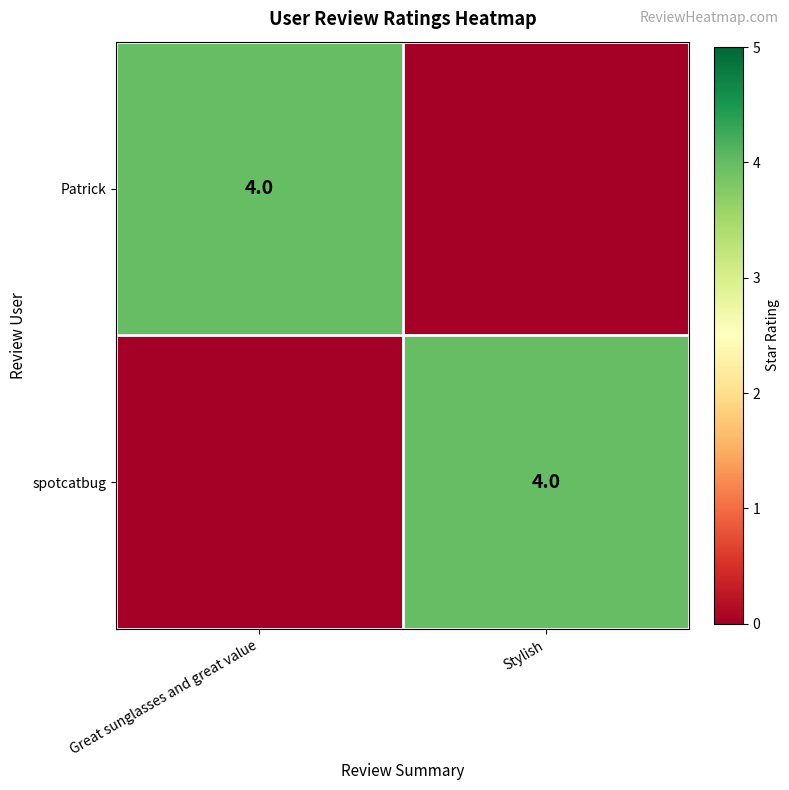

The value of Patrick at Great sunglasses and great value is 4. True or false?

True